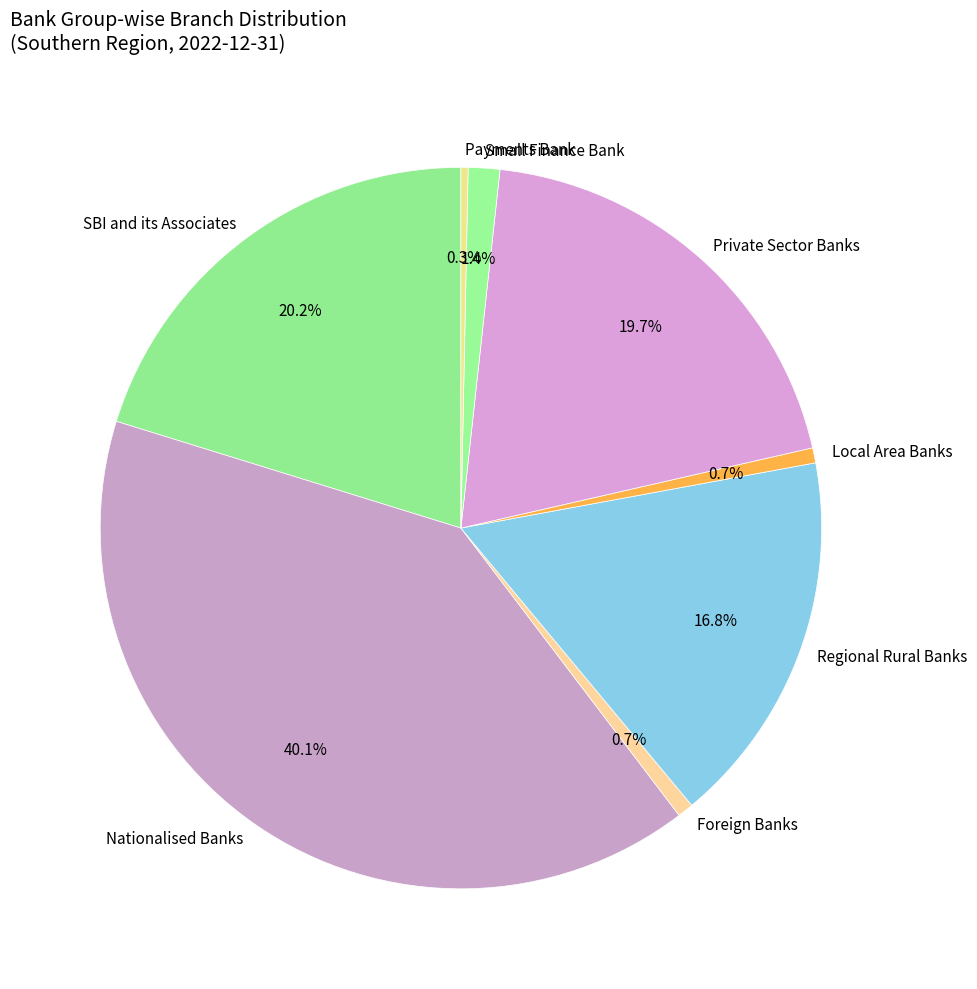

What is the largest slice in the pie chart?

Nationalised Banks